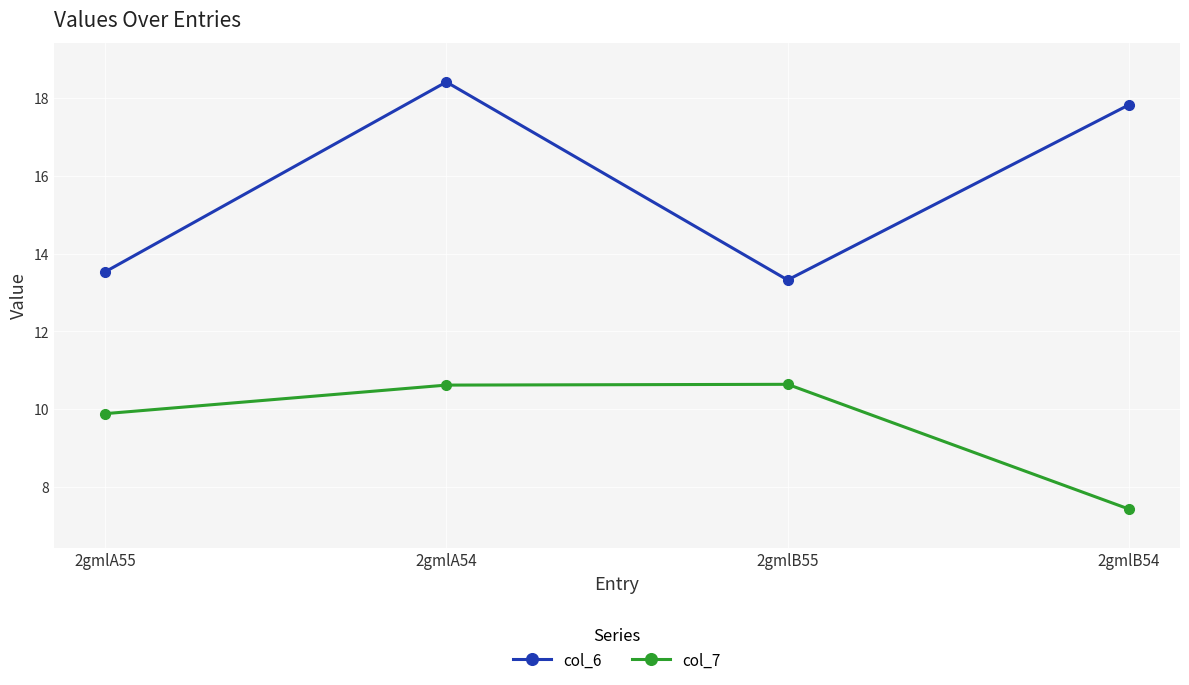

At 2gmlB54, list the series in order from smallest to largest.

col_7, col_6